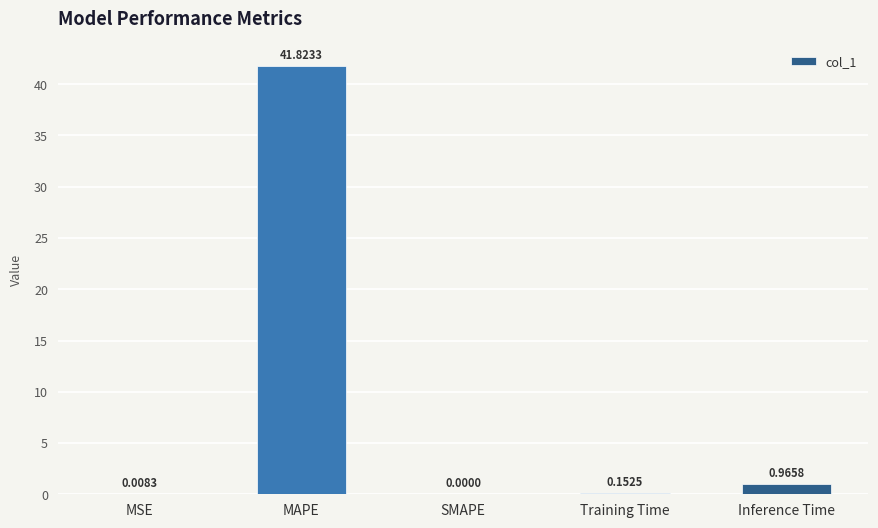

Are the bars horizontal?

No